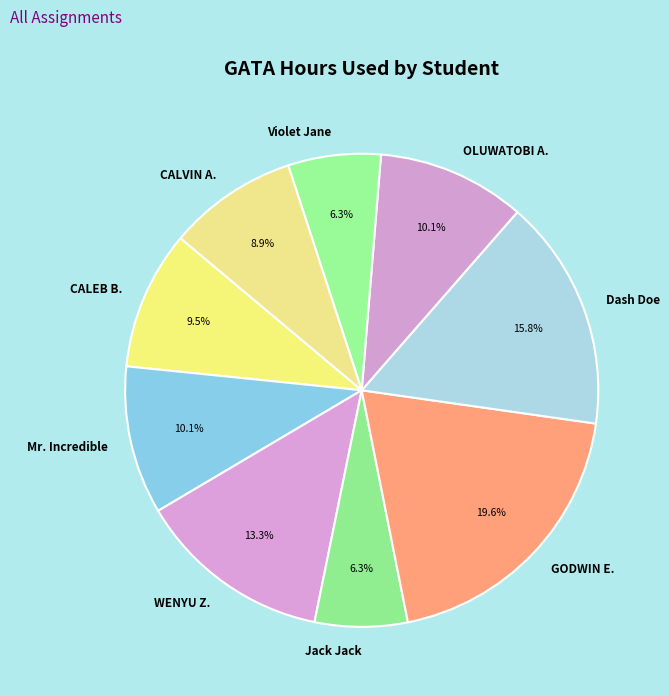

Which category has the biggest portion of the pie?

GODWIN E.